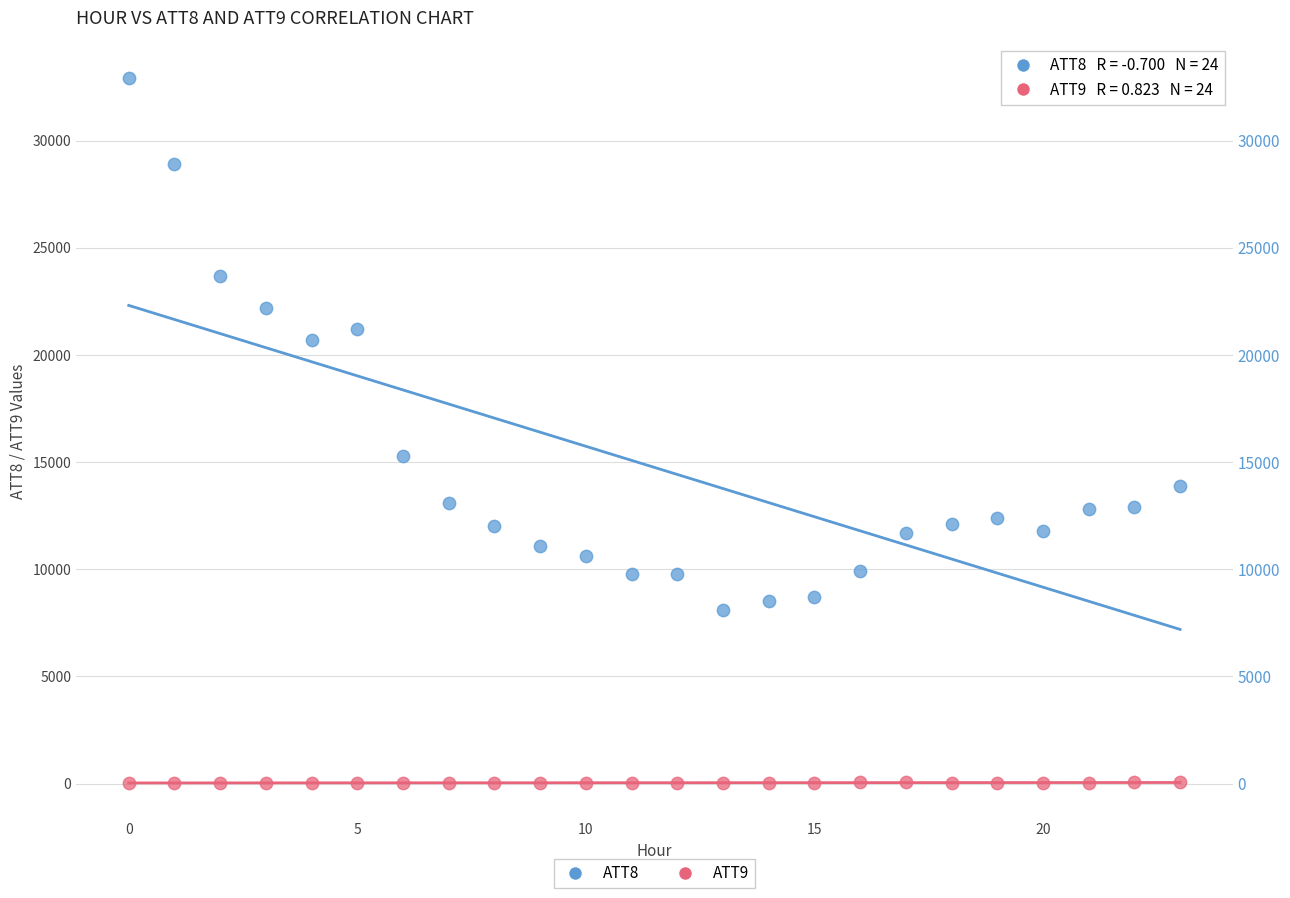

Across all data points, what is the range of Y values (max minus min)?

32866.0